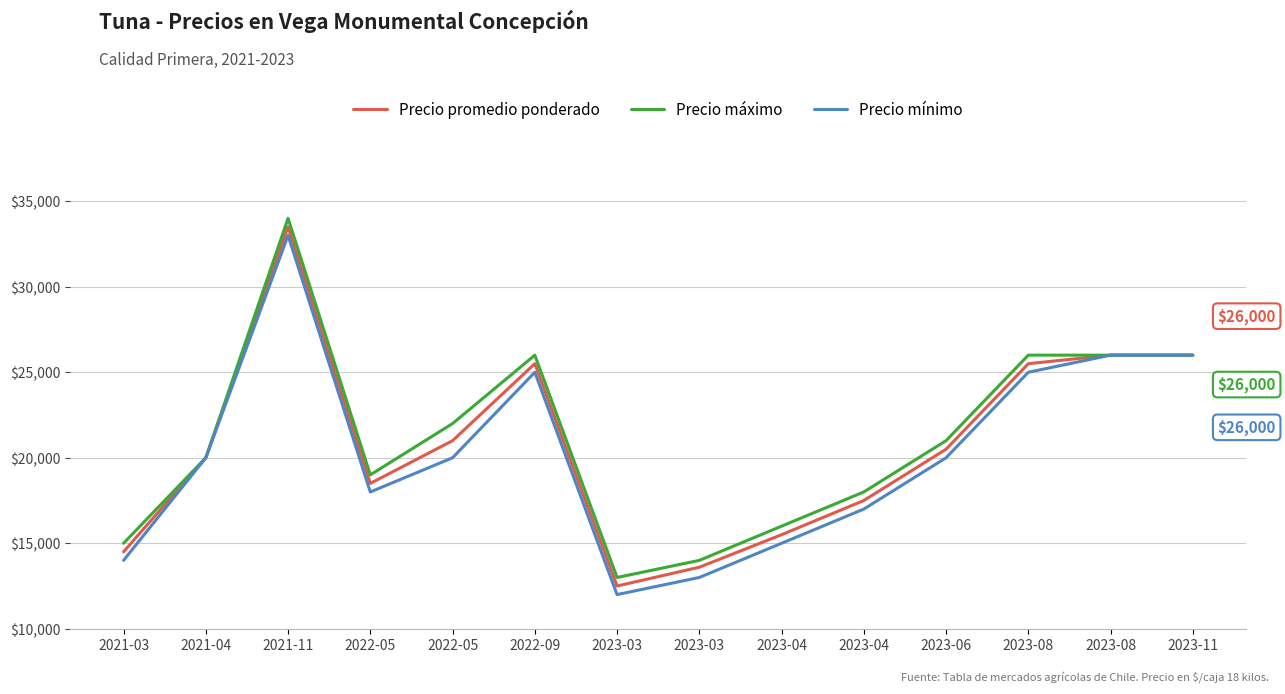

What is the total value across all series at 2023-08?

76500